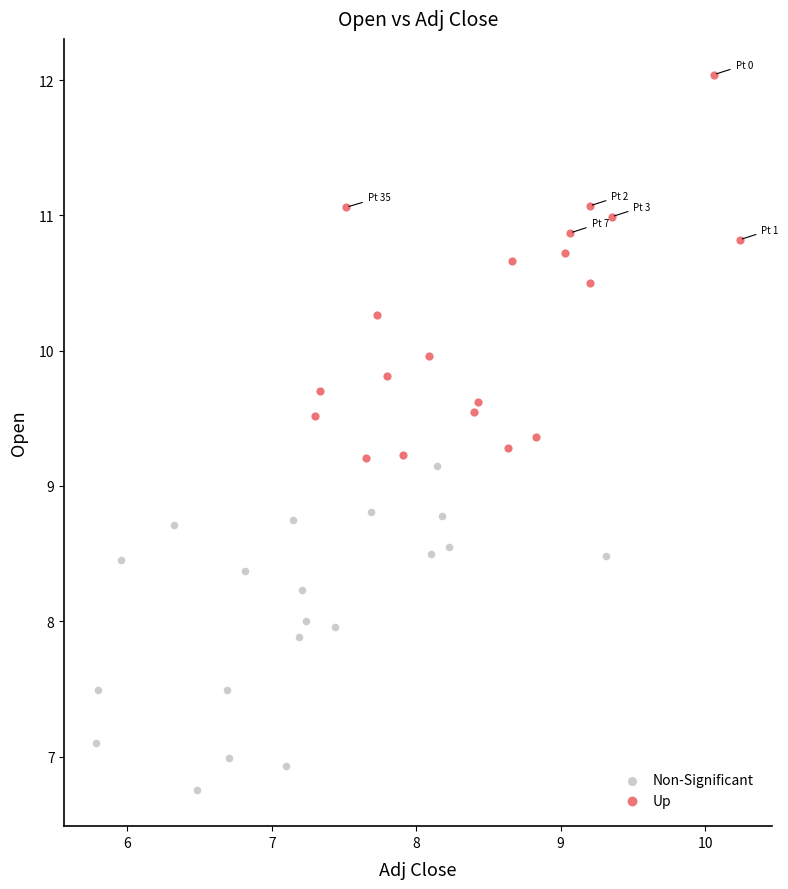

Which series has the widest spread of Y values?

Up